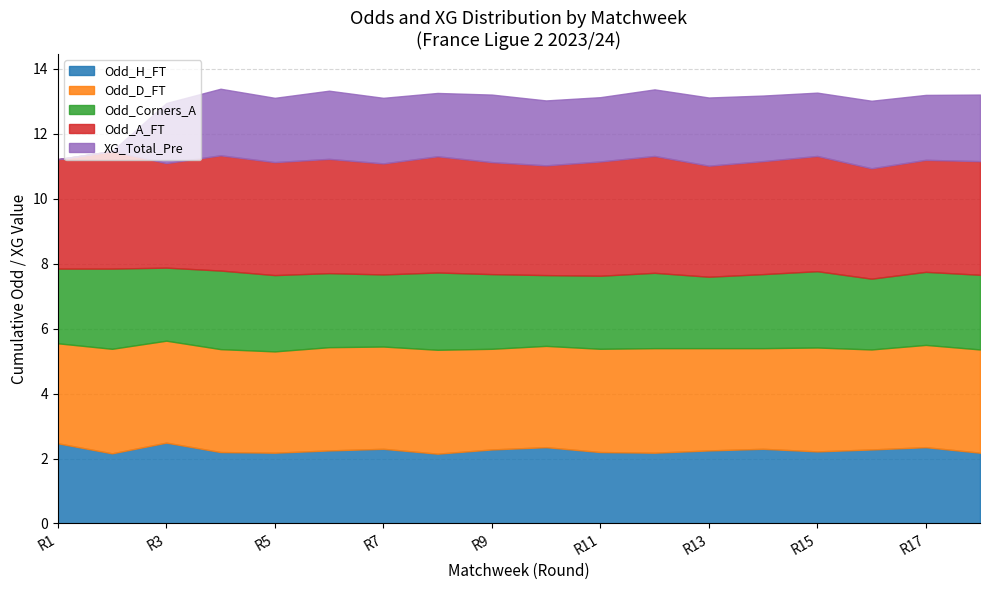

What is the value of the XG_Total_Pre point at the 1st from the left?

1.9